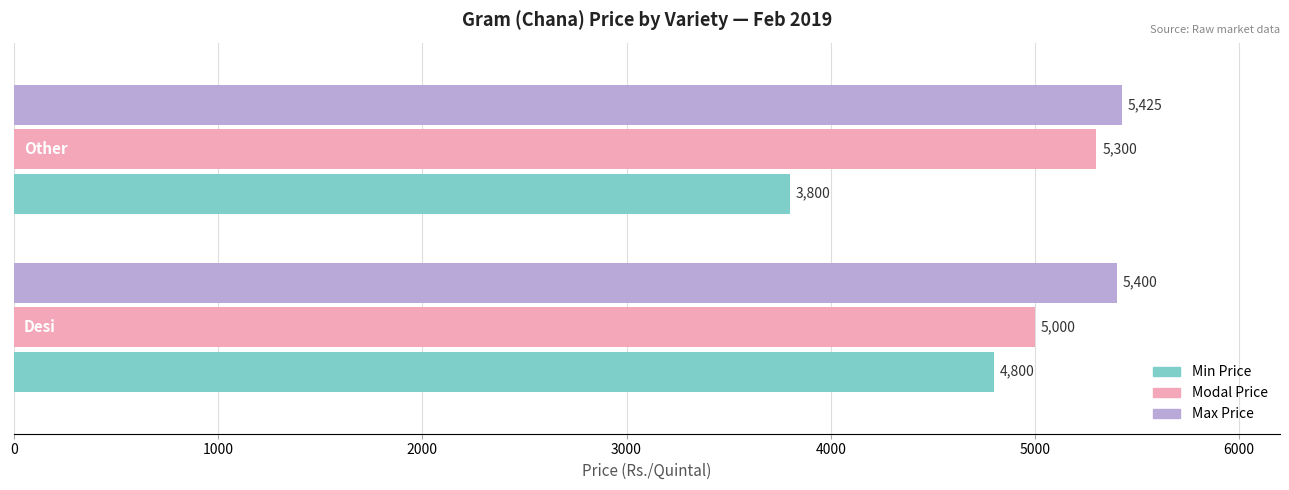

What is the difference between the maximum and minimum values in the Modal Price series?

300